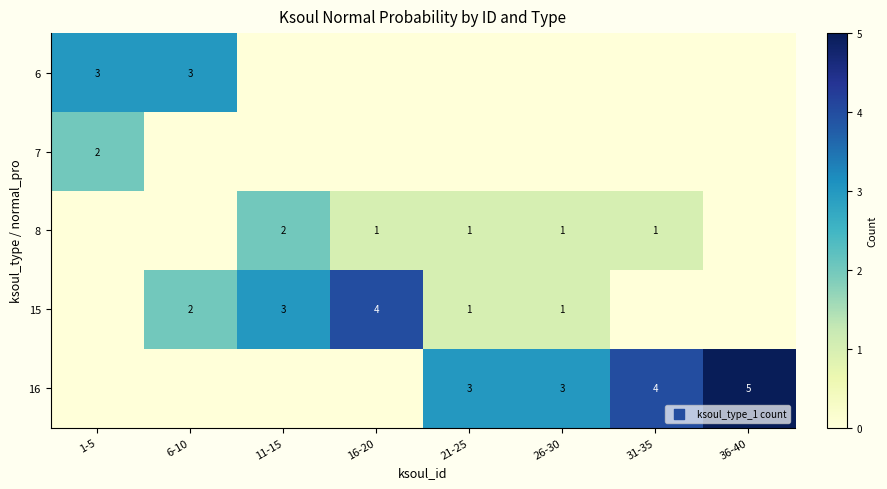

How many series are shown in this chart?

5